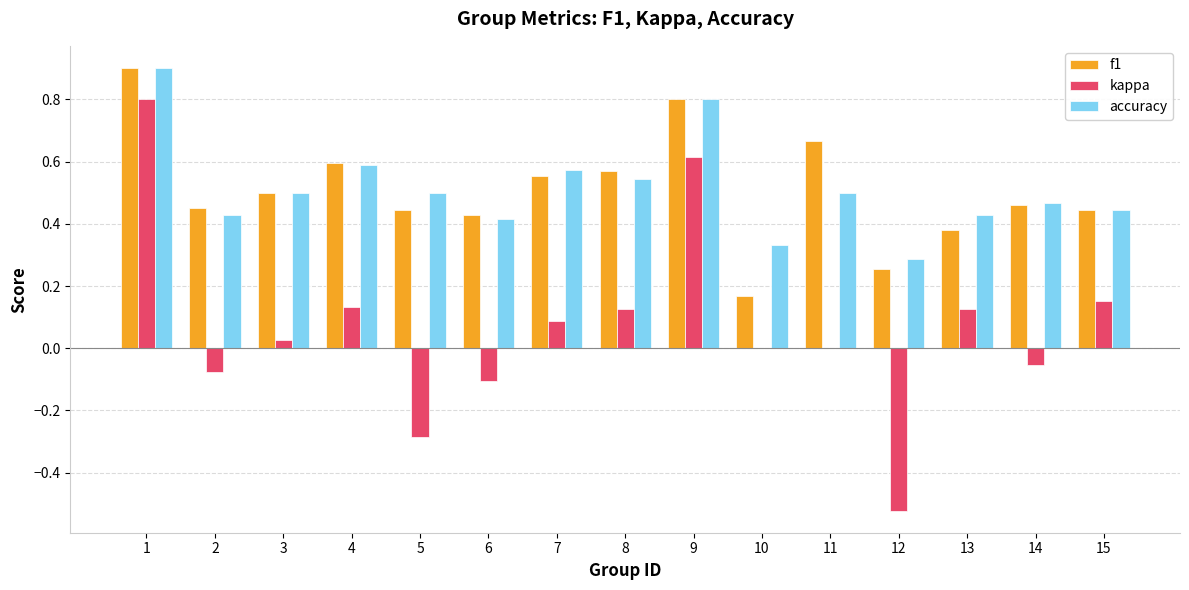

Which category has the highest value across all series?

1